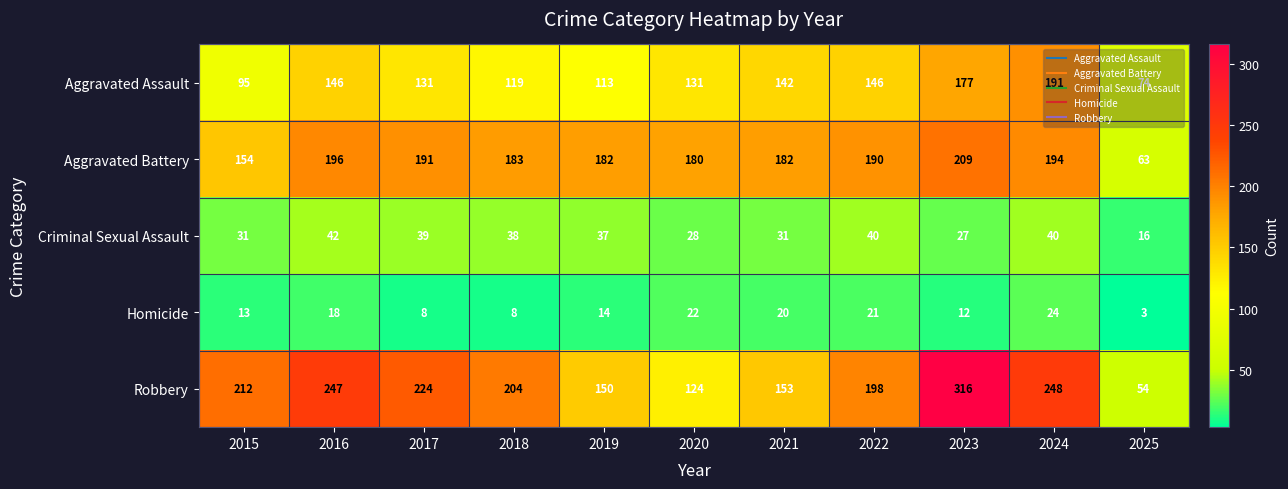

The value of Robbery at 2022 is 198. True or false?

True